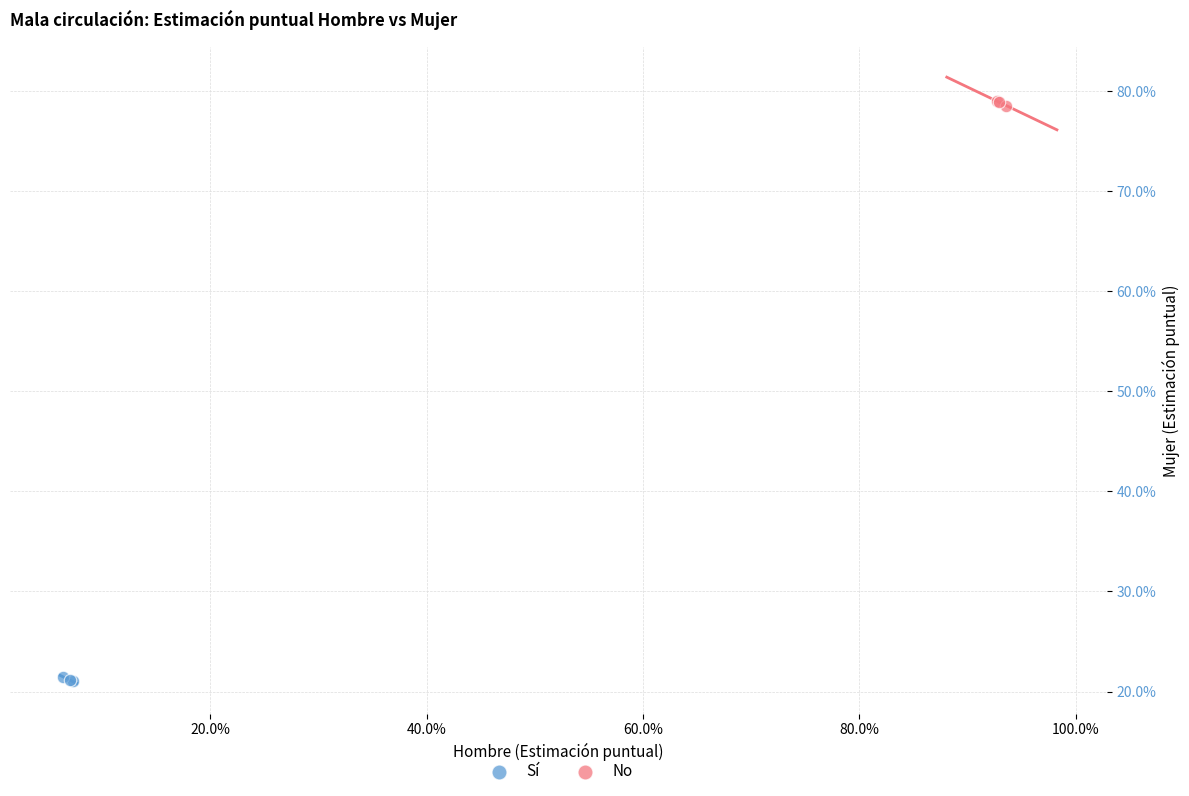

Which series contains the lowest Y value?

Sí